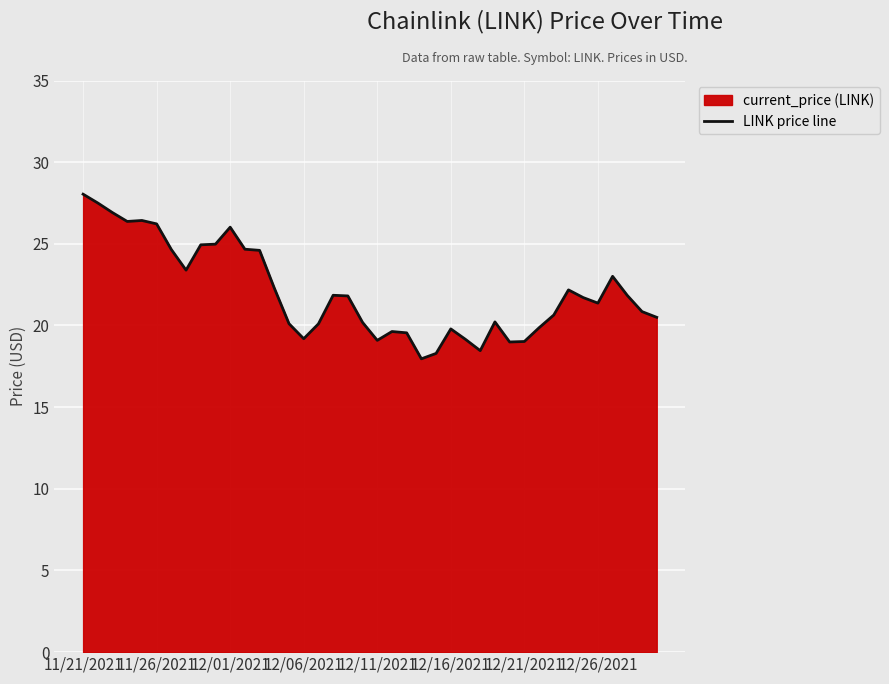

True or false: there are more than 0 points higher than both neighbors.

True